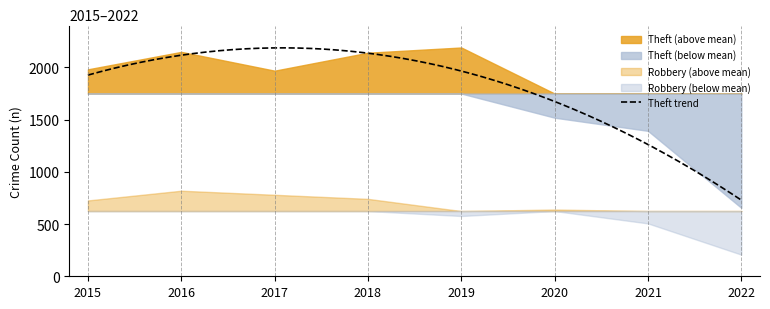

Which category has the highest value across all series?

2019